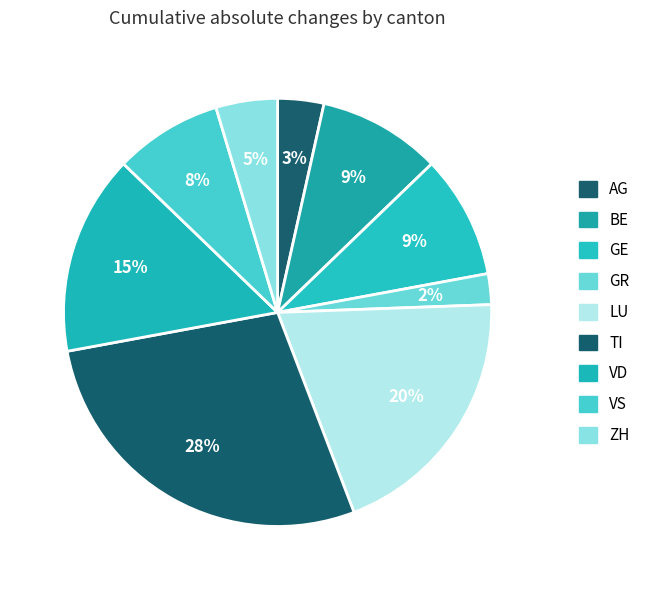

Is the sum of AG and VS greater than half?

No